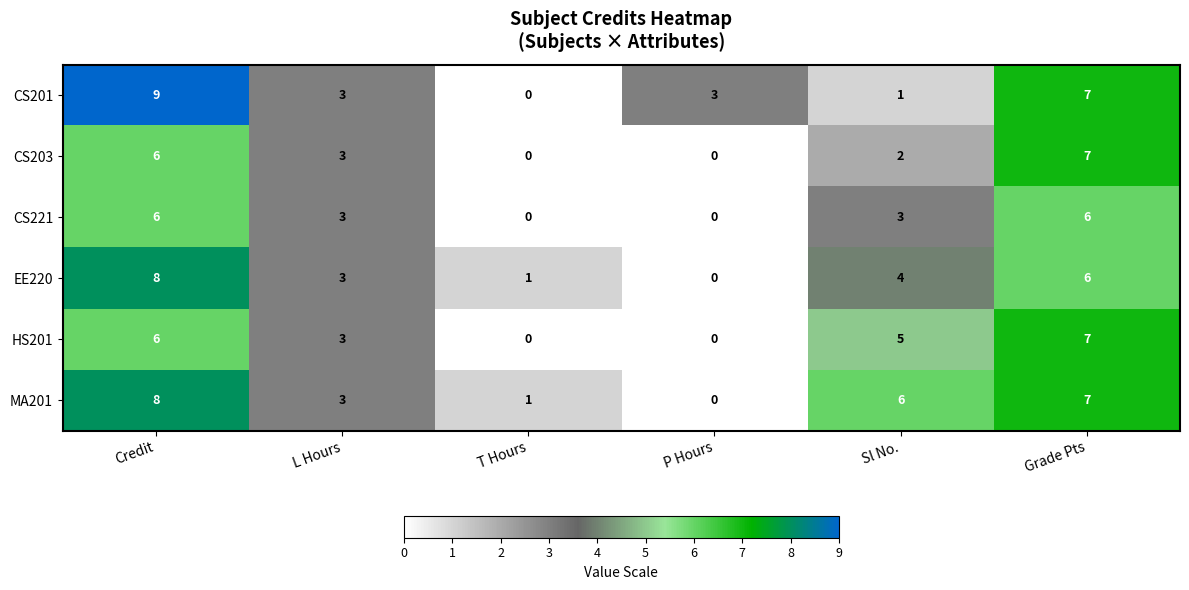

What is the sum of all MA201 values?

25